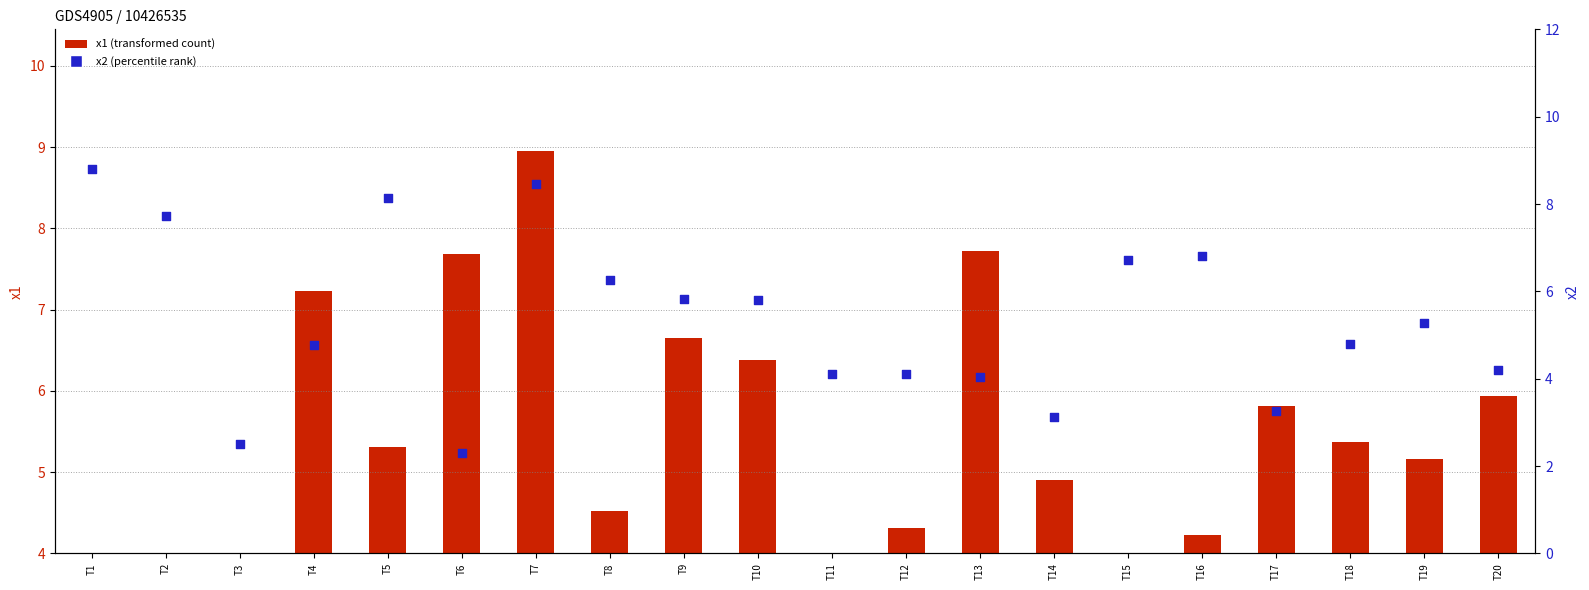

Is the value of x1 (transformed count) at T17 greater than the value of x2 (percentile rank) at T16?

No